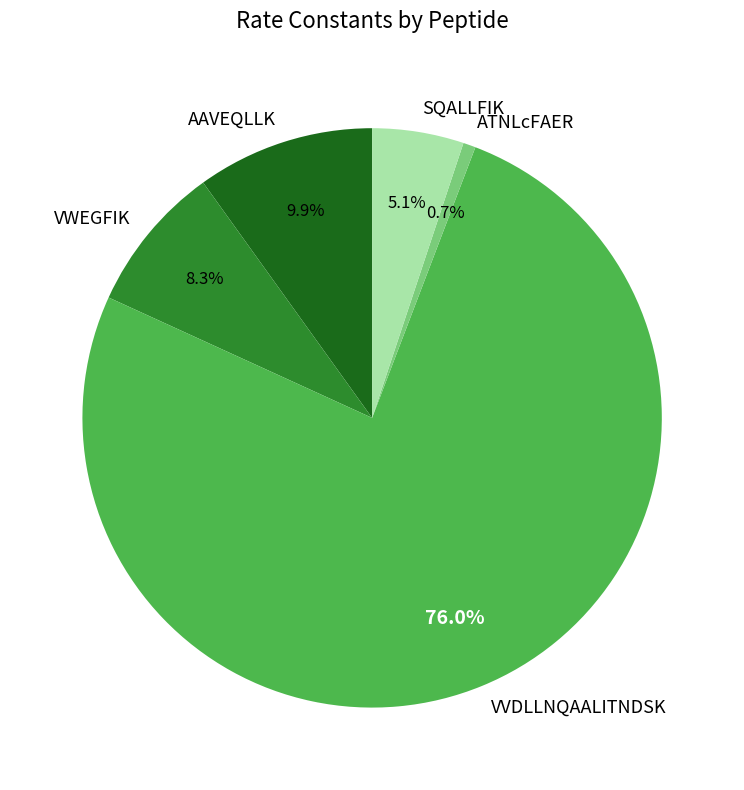

Which has a higher value, SQALLFIK or AAVEQLLK?

AAVEQLLK